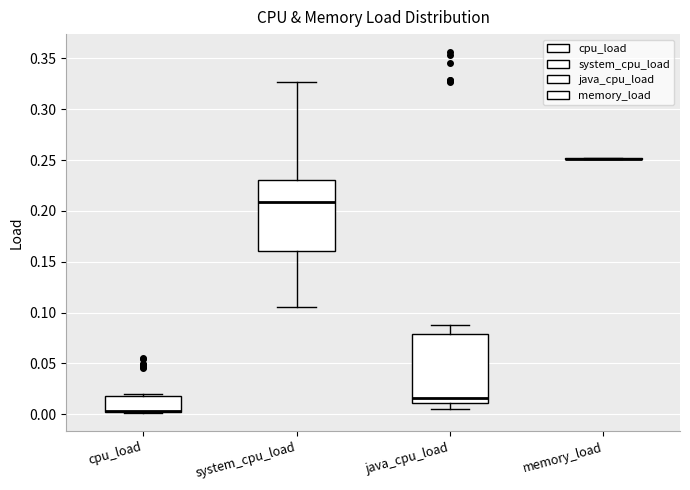

Reading left to right, transcribe this box plot: for each box, give where its median line is, the range the box spans, and where its two whiskers end, as read against the y-axis. The values are not printed on the chart, so give them approximately, as read against the axis.

cpu_load: median 0.005 (drawn on the box's lower edge), box 0.005 to 0.020, whiskers 0.000 to 0.020 (just above the box's upper edge)
system_cpu_load: median 0.210, box 0.160 to 0.230, whiskers 0.105 to 0.325
java_cpu_load: median 0.015, box 0.010 to 0.080, whiskers 0.005 to 0.090
memory_load: box collapsed to a line at 0.250, whiskers 0.250 to 0.250